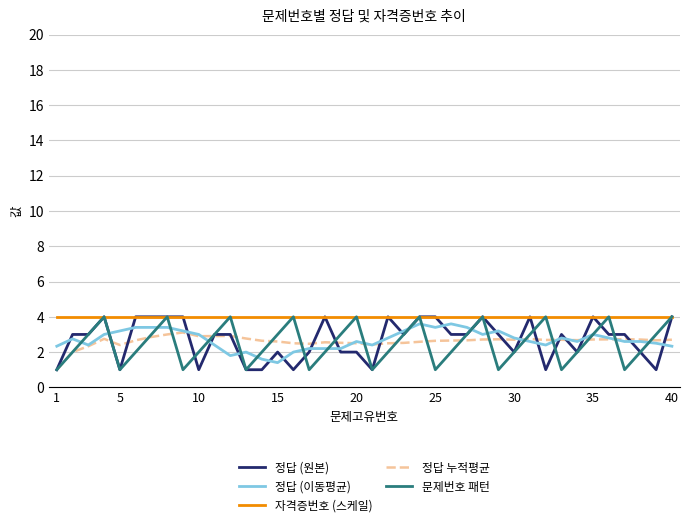

What is the maximum value for 정답 (이동평균)?

3.6